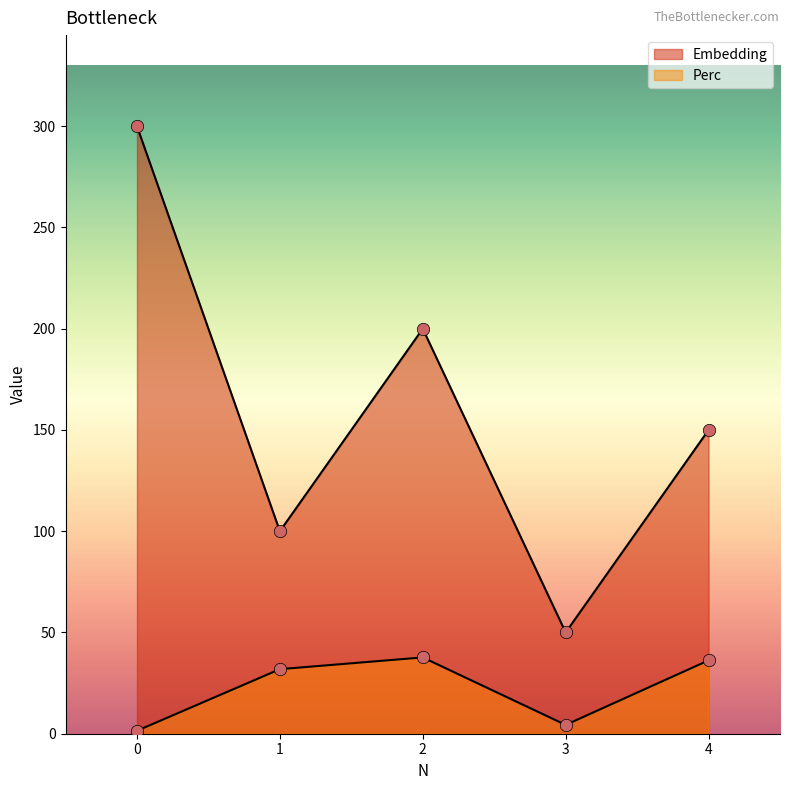

Which series has the largest total across all categories?

Embedding